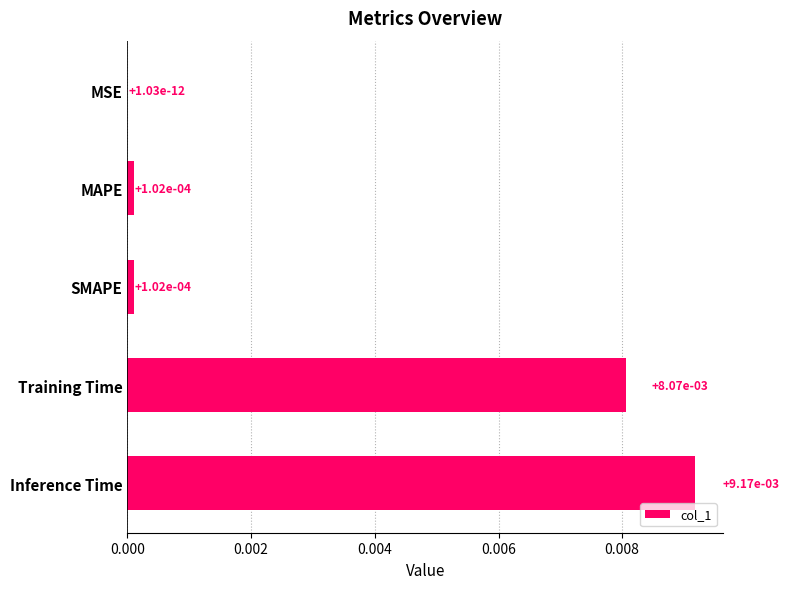

Is it true that the value at SMAPE is 0.0?

True